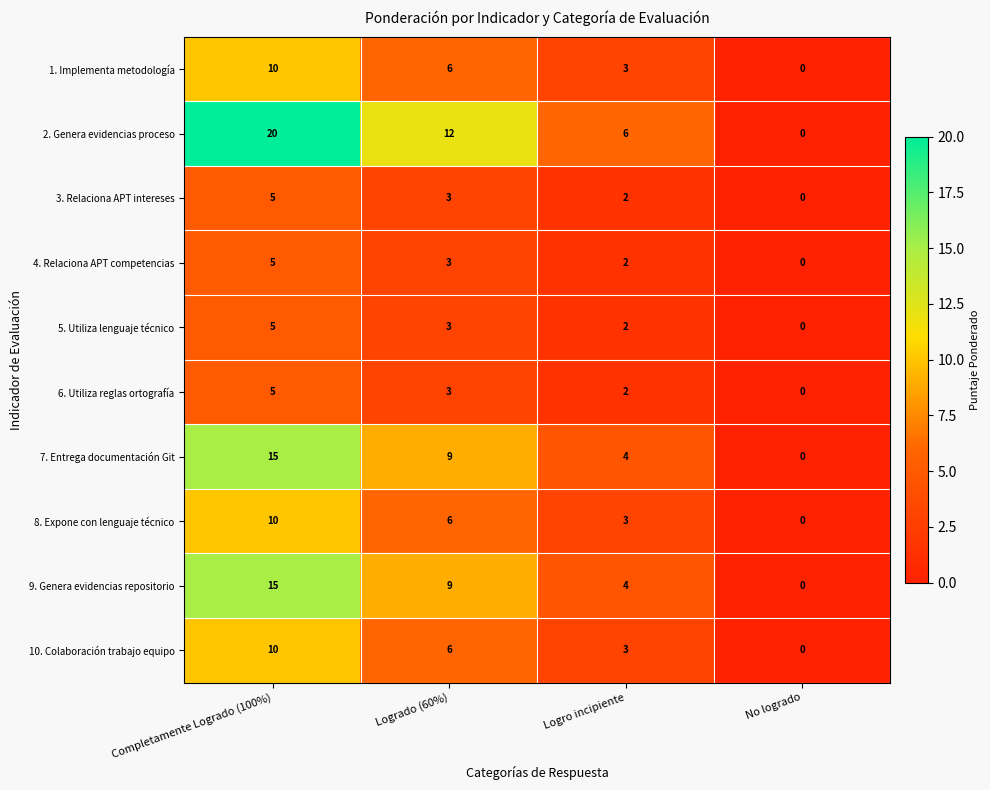

Is it true that 10. Colaboración trabajo equipo equals 3 at No logrado?

False